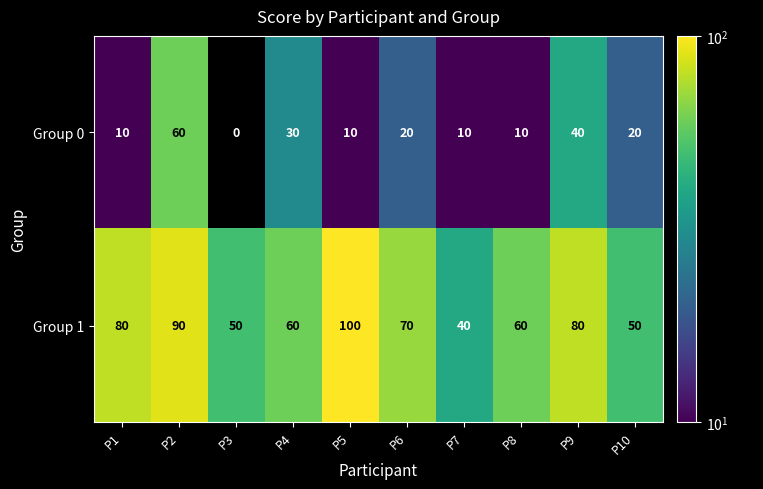

At which category is the sum across all series the highest?

P2